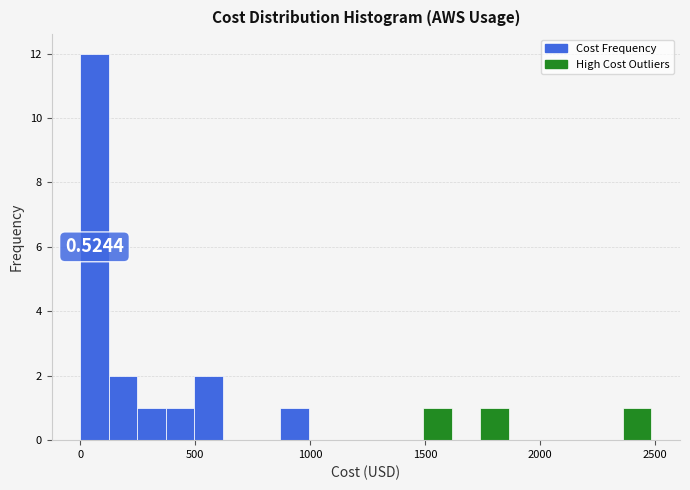

Around what value on the x-axis is the tallest bar? Give the approximate position of its centre, as read against the axis.

50